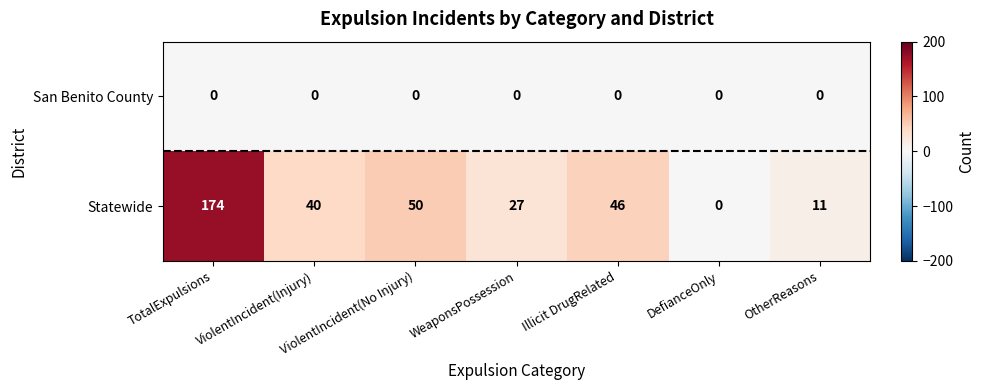

Rank the series by their average value, from highest to lowest.

Statewide, San Benito County